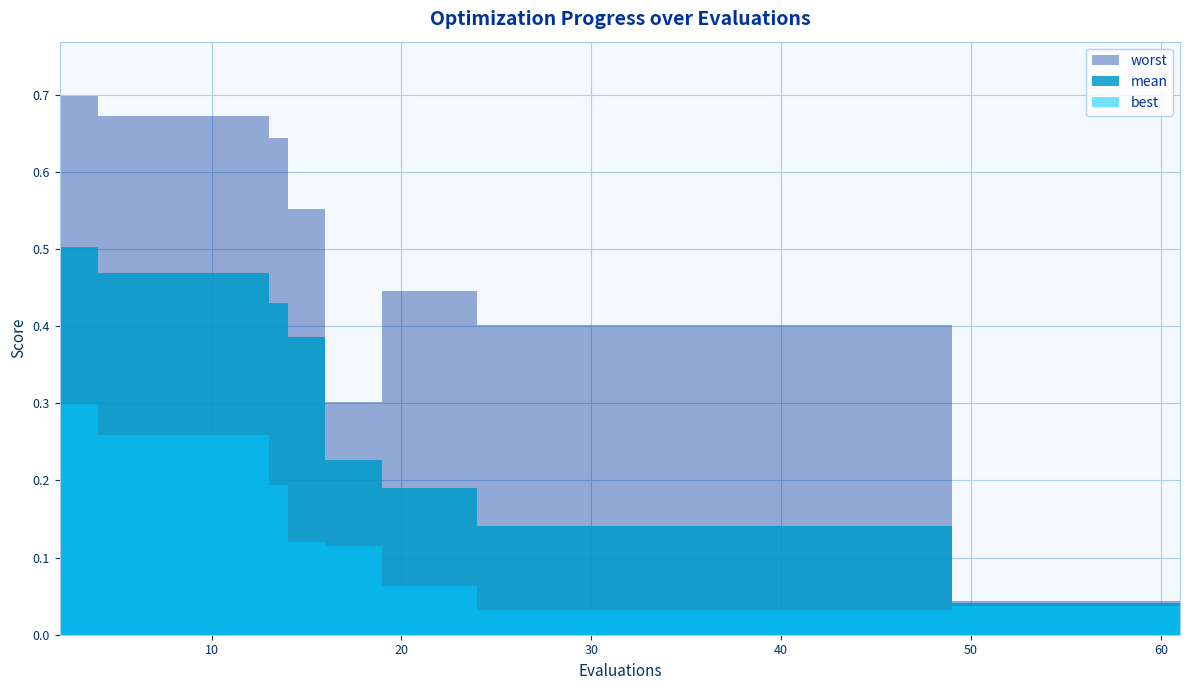

Which has a higher value, 8 or 2?

2